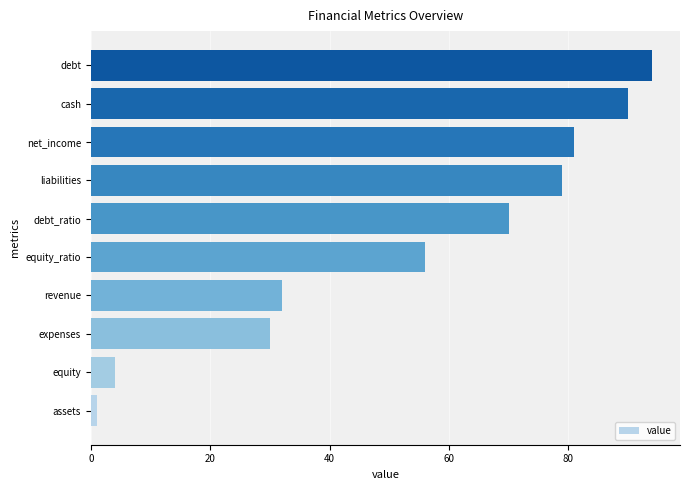

The value at equity is 4. True or false?

True